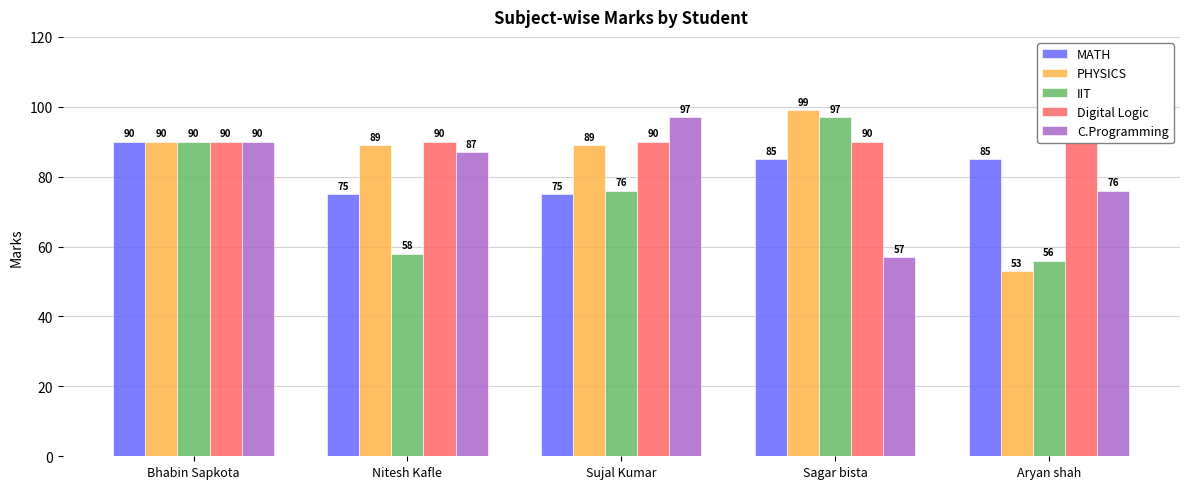

Reading left to right, extract all data points from this chart.

MATH: Bhabin Sapkota=90	Nitesh Kafle=75	Sujal Kumar=75	Sagar bista=85	Aryan shah=85
PHYSICS: Bhabin Sapkota=90	Nitesh Kafle=89	Sujal Kumar=89	Sagar bista=99	Aryan shah=53
IIT: Bhabin Sapkota=90	Nitesh Kafle=58	Sujal Kumar=76	Sagar bista=97	Aryan shah=56
Digital Logic: Bhabin Sapkota=90	Nitesh Kafle=90	Sujal Kumar=90	Sagar bista=90	Aryan shah=90
C.Programming: Bhabin Sapkota=90	Nitesh Kafle=87	Sujal Kumar=97	Sagar bista=57	Aryan shah=76